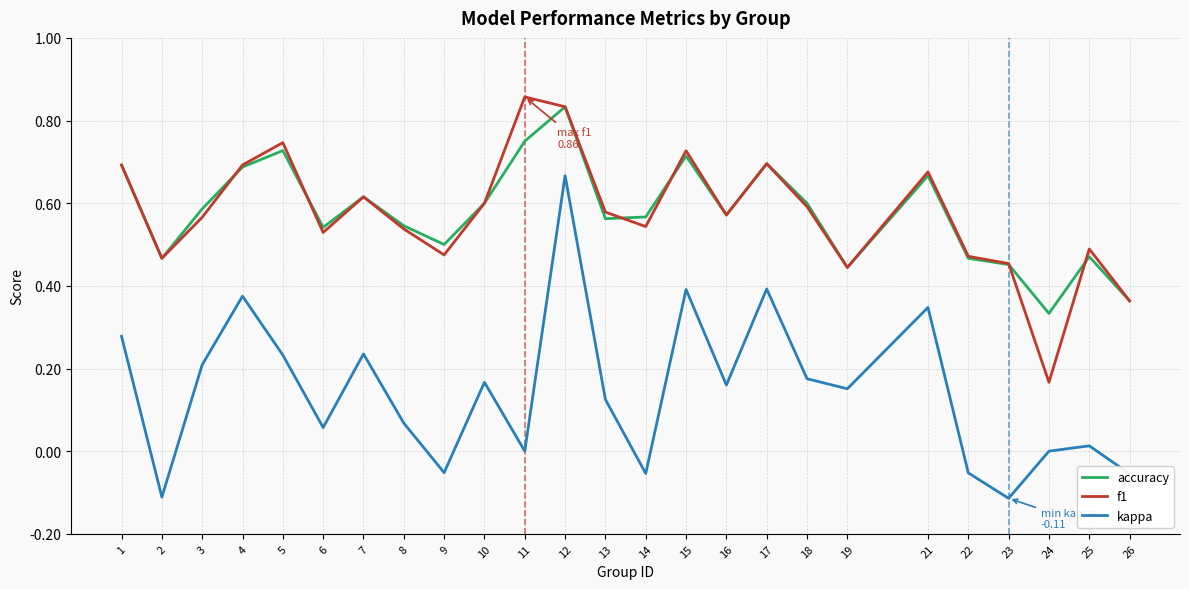

Which series has the largest range (max minus min)?

kappa